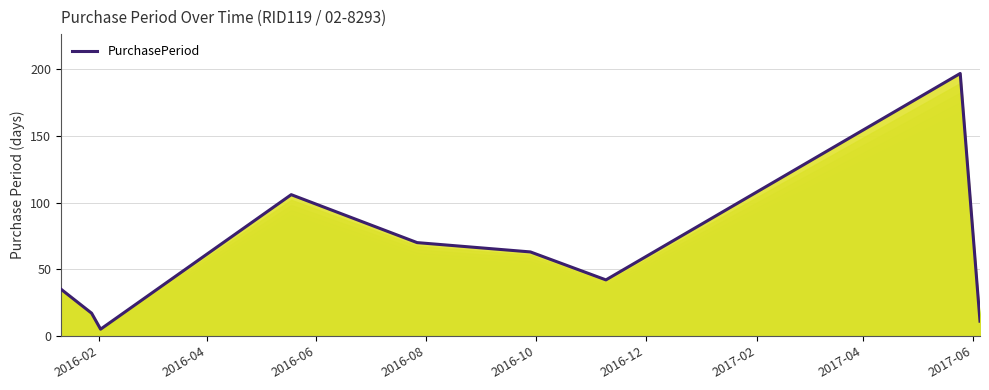

What is the maximum value shown in the chart?

197